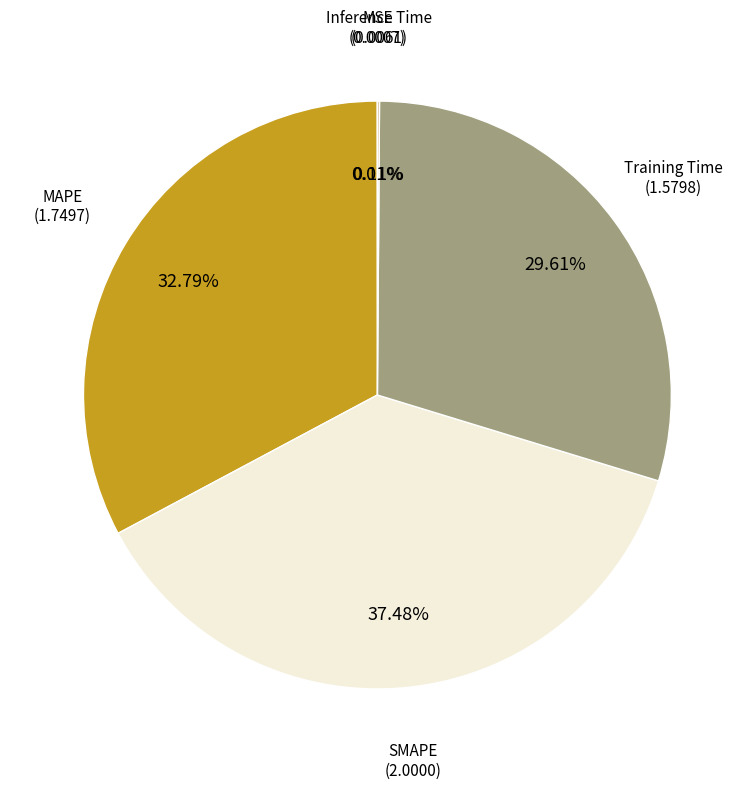

Is there any slice that represents more than half of the pie?

No